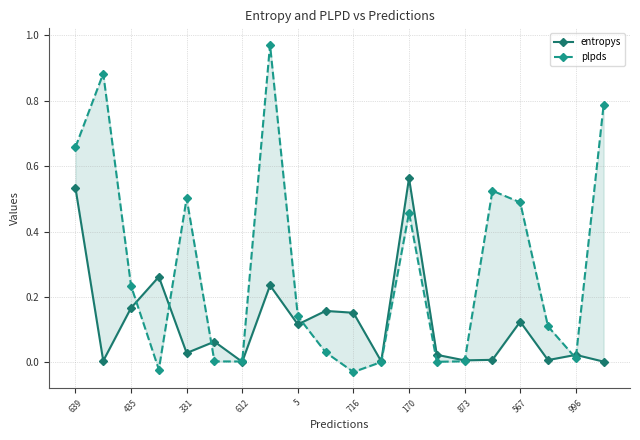

The value of plpds at 612 is 0.0. True or false?

False